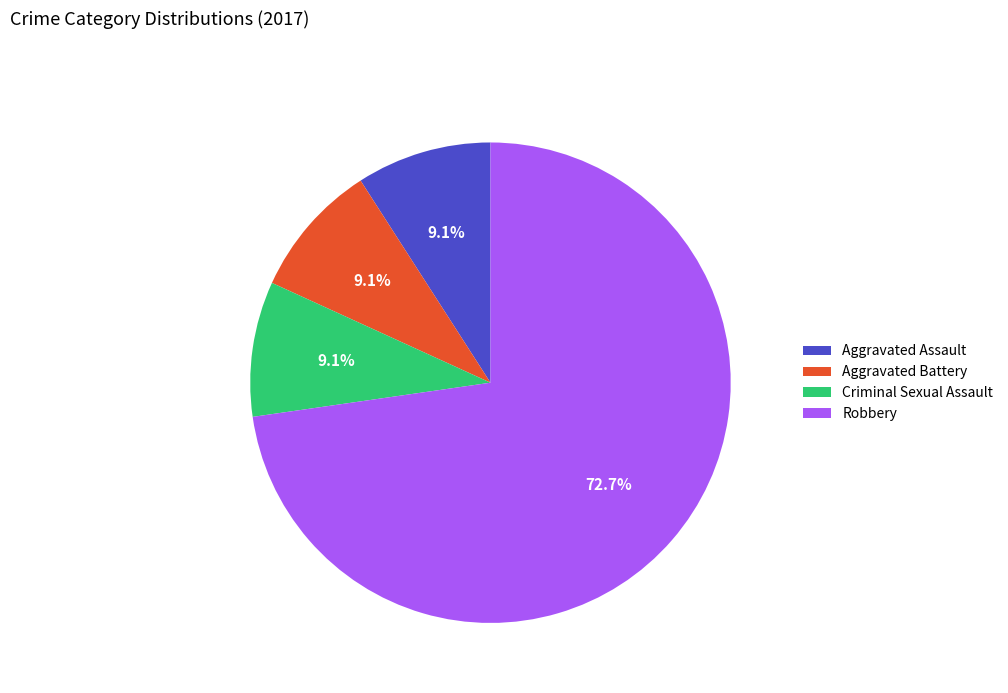

What portion of the pie excludes Aggravated Battery?

90.9%